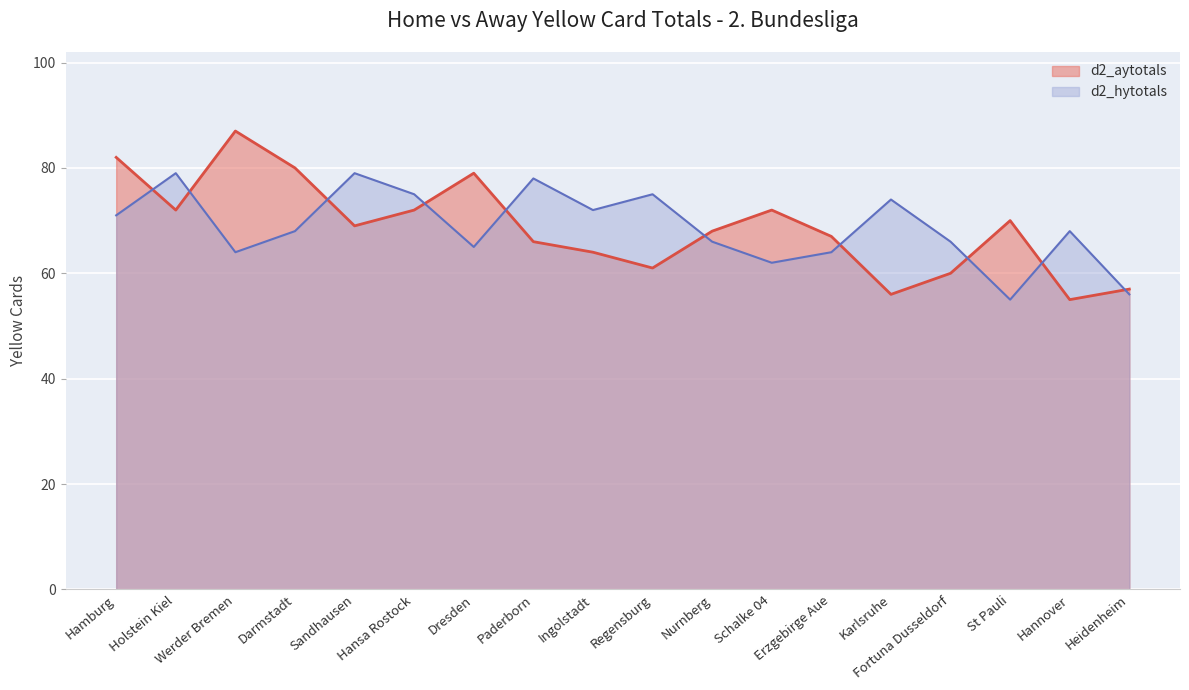

What is the difference between the maximum and minimum values in the d2_hytotals series?

24